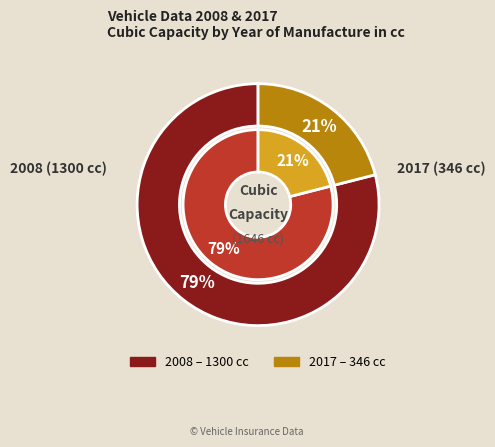

How many slices are in this pie chart?

2